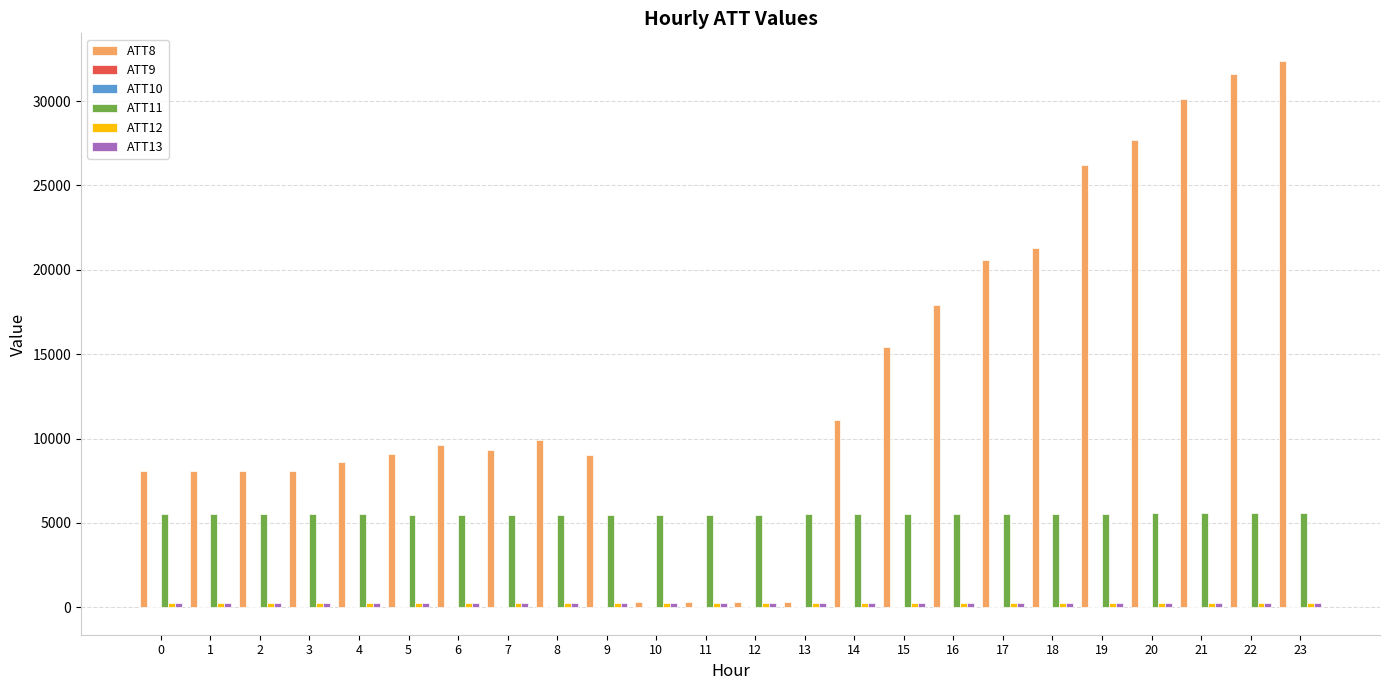

How many groups of bars are there?

24